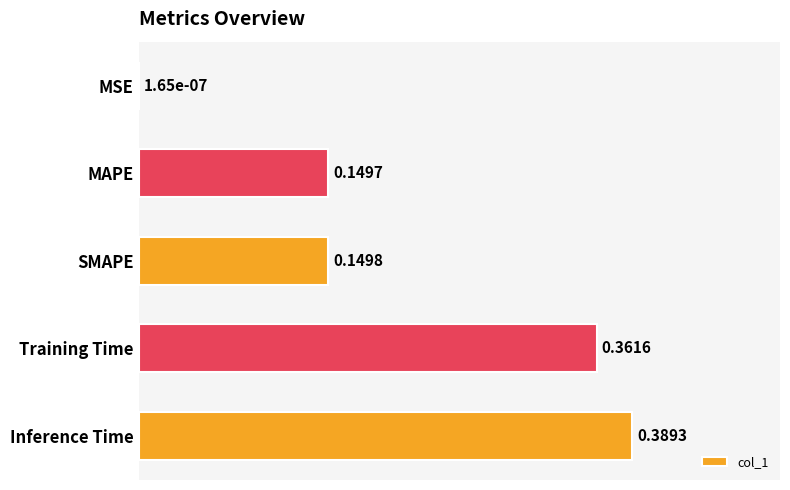

What is the sum of all values?

1.1